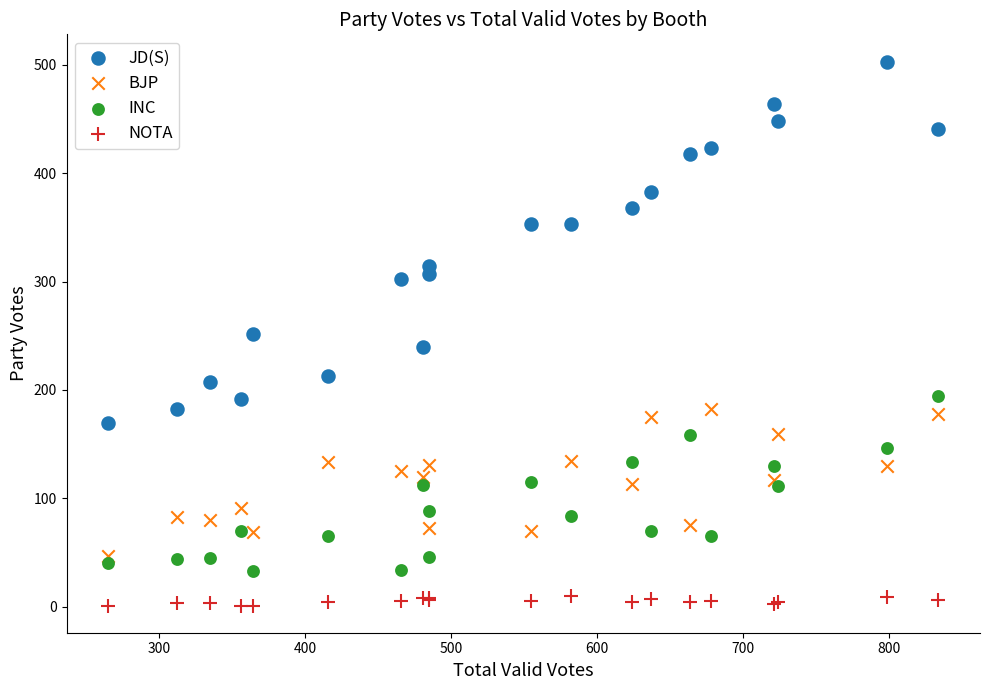

What is the X range (max minus min) for the scatter plot?

569